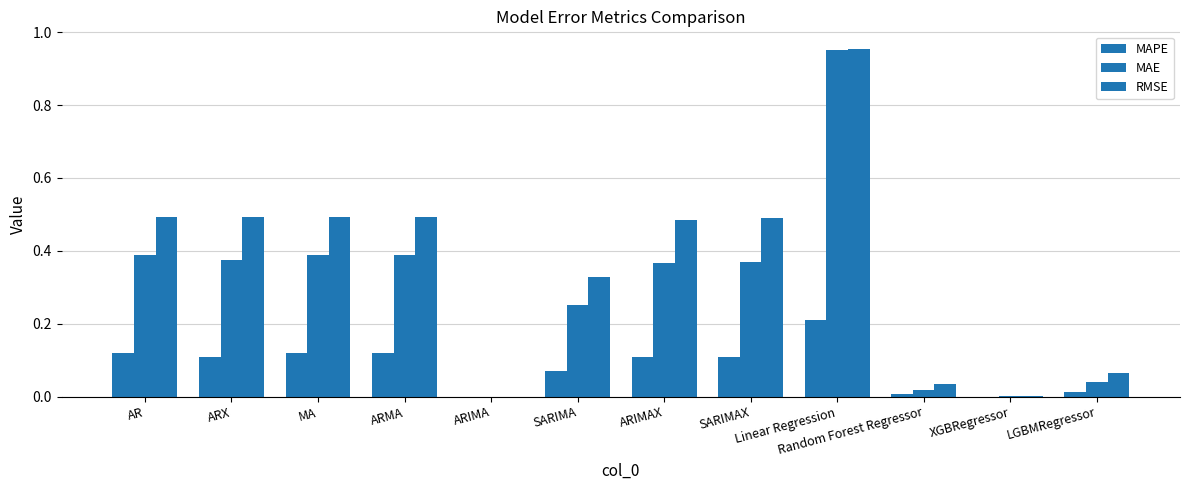

What position from the right is Random Forest Regressor?

3